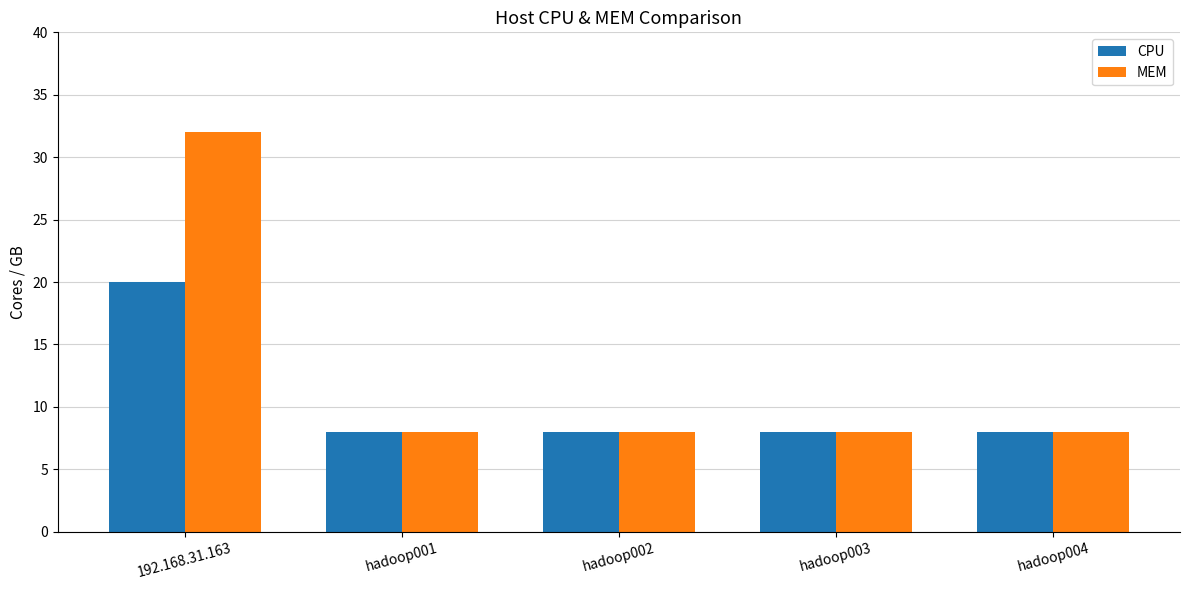

How many groups of bars are there?

5